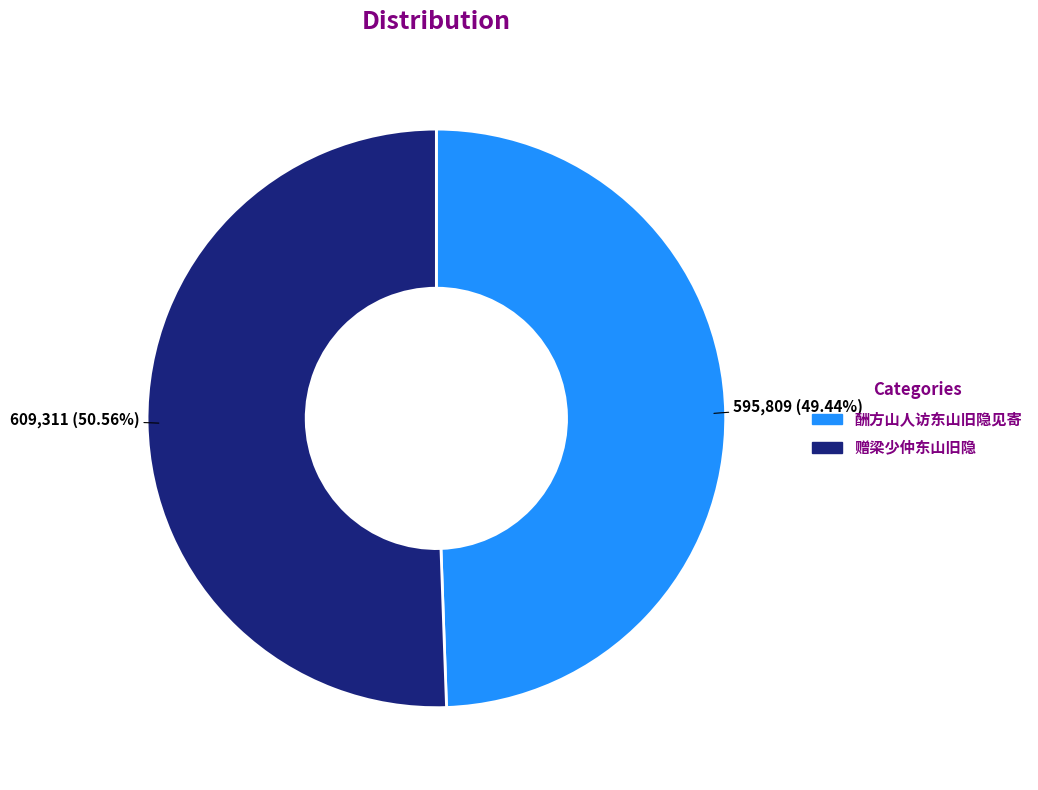

What percentage is the 赠梁少仲东山旧隐 slice, to the nearest percent?

51%